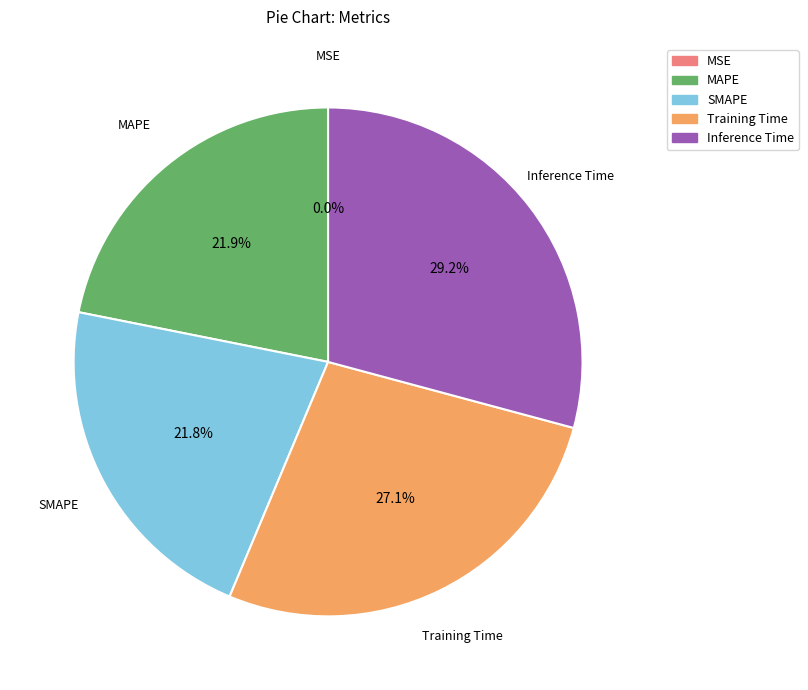

What portion of the pie excludes Training Time?

72.9%